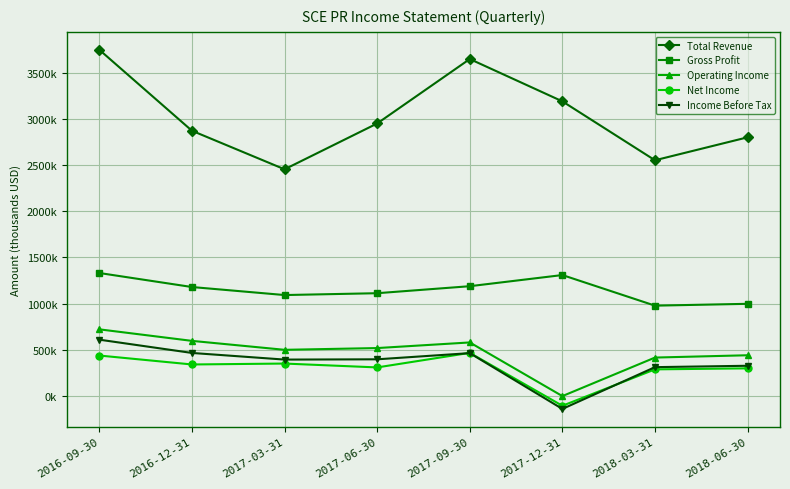

True or false: Operating Income has more than 1 interior local peaks.

False